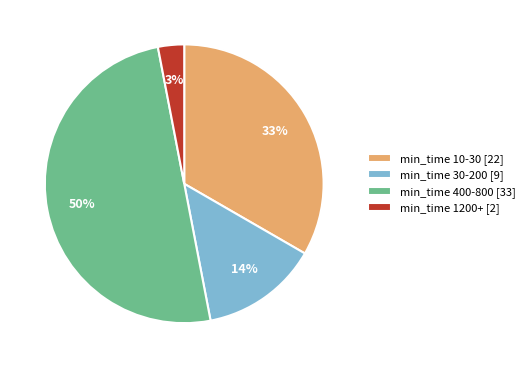

Which category accounts for the majority?

min_time 400-800 [33]